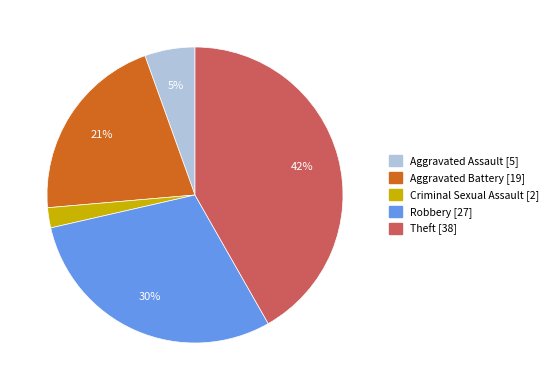

To the nearest percent, what is the average slice percentage?

20%